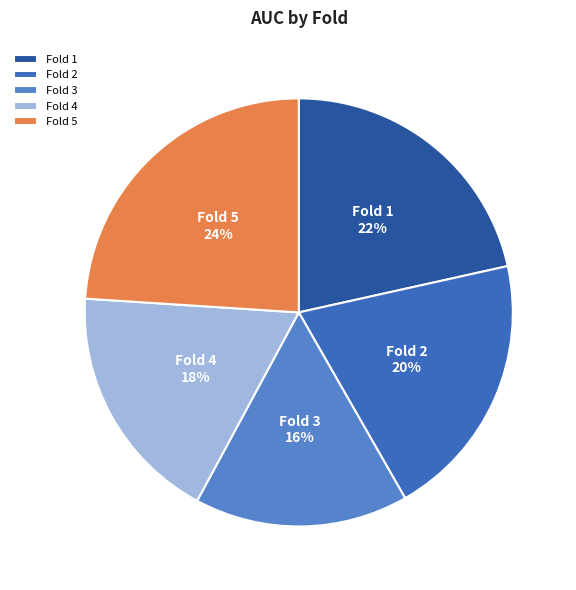

Which has a higher value, Fold 1 or Fold 4?

Fold 1